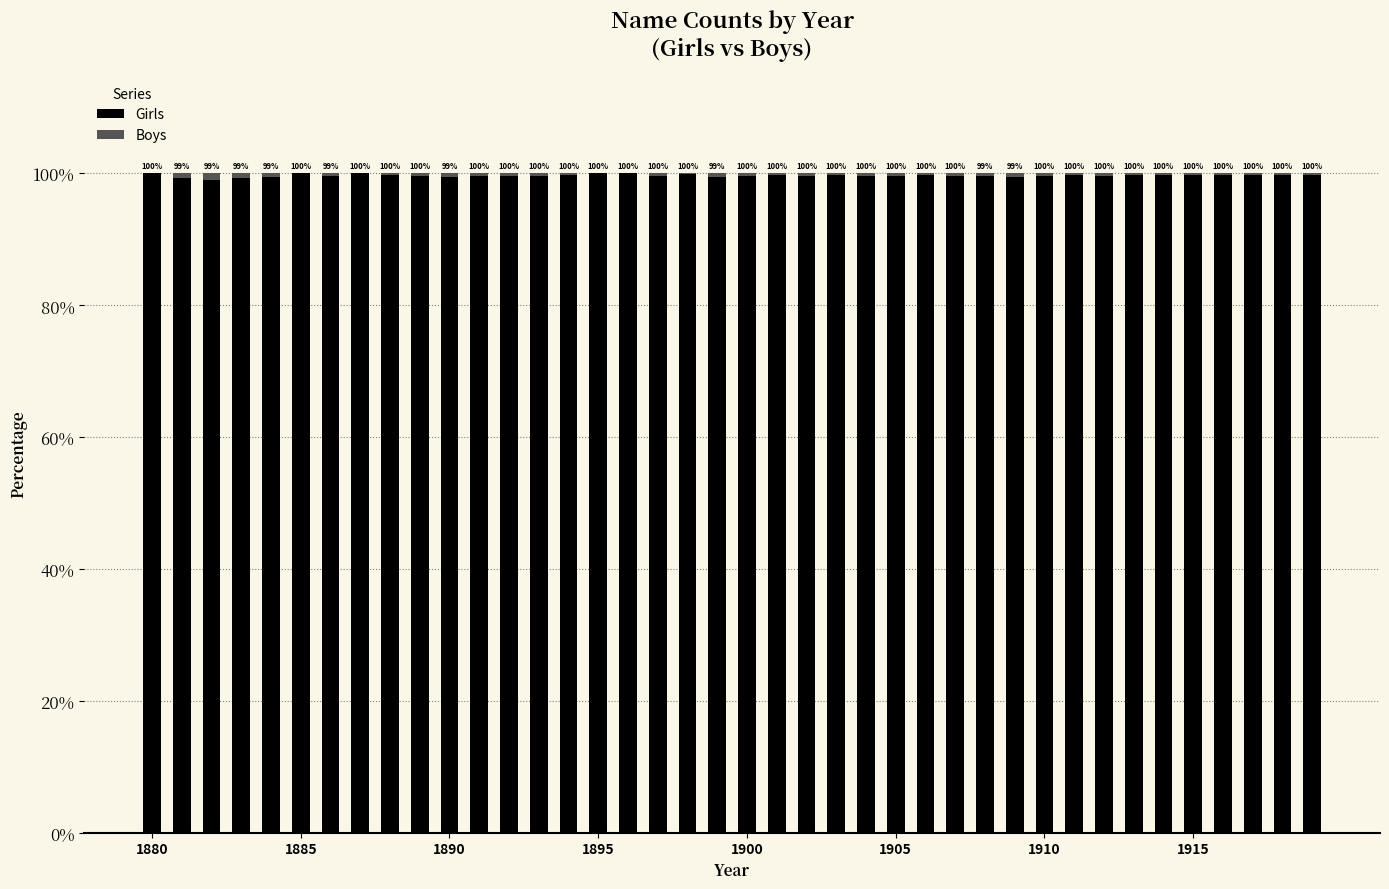

How many Girls values are between 99 and 100?

39